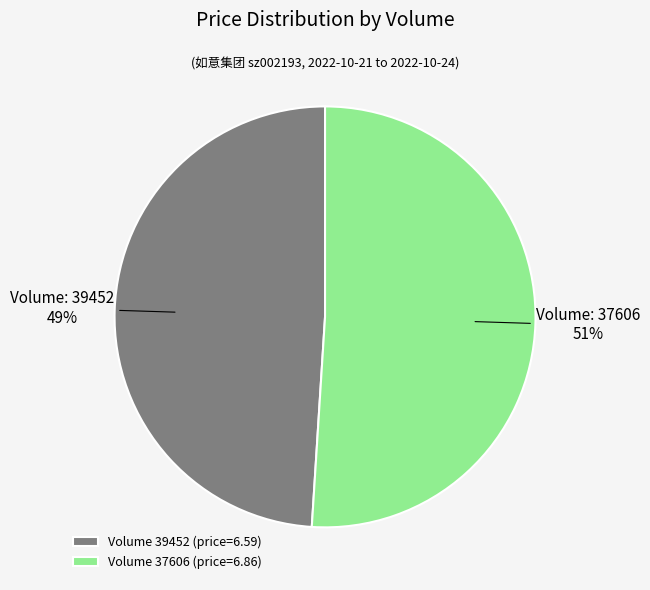

Approximately how many times larger is the value at Volume 39452 (price=6.59) compared to Volume 37606 (price=6.86)?

1.0